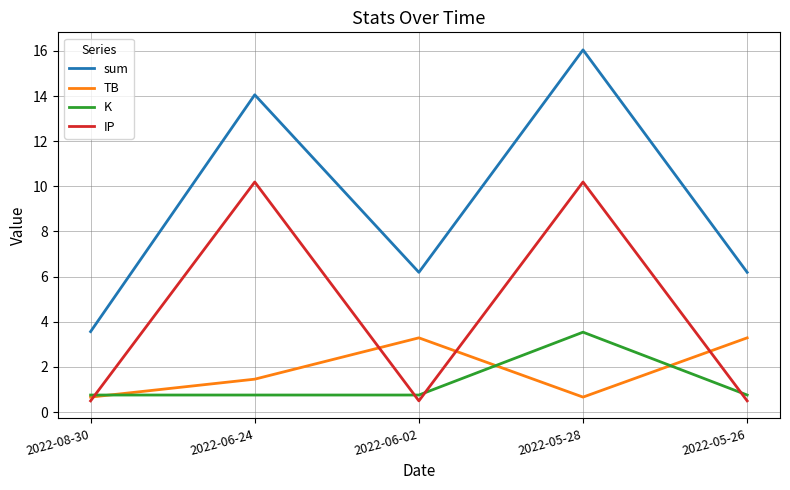

Reading right to left, transcribe all the data shown in this chart.

sum: 6.2	16.0	6.2	14.1	3.6
TB: 3.3	0.7	3.3	1.5	0.7
K: 0.8	3.5	0.8	0.8	0.8
IP: 0.5	10.2	0.5	10.2	0.5